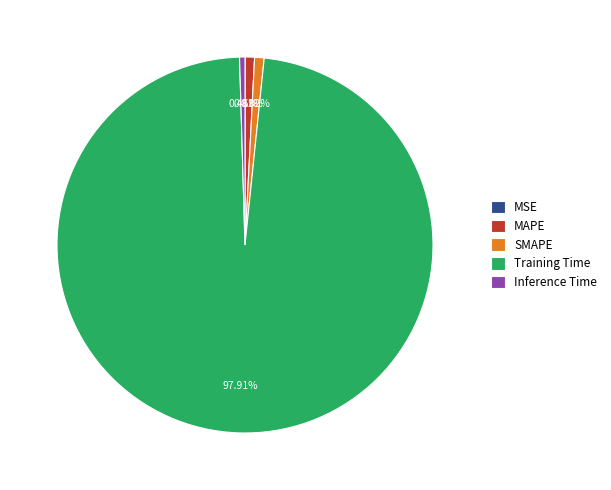

Is there a majority slice in this chart?

Yes